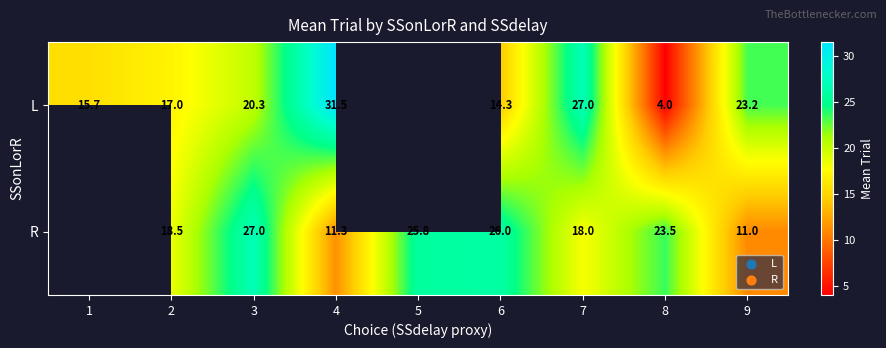

The value of R at 3 is 6.2. True or false?

False